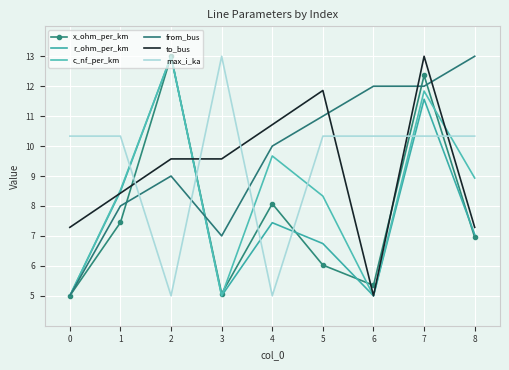

What is the spread (max minus min) of values at 0?

5.3